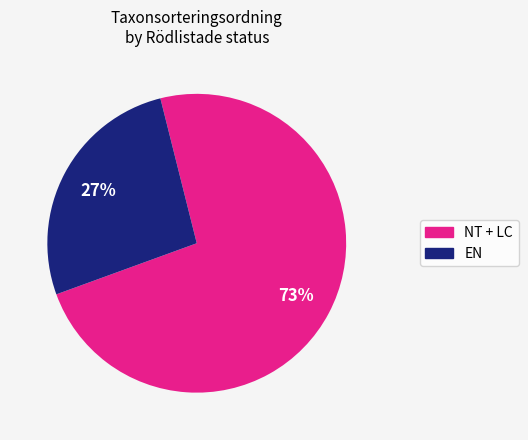

To the nearest percent, what is the average slice percentage?

50%